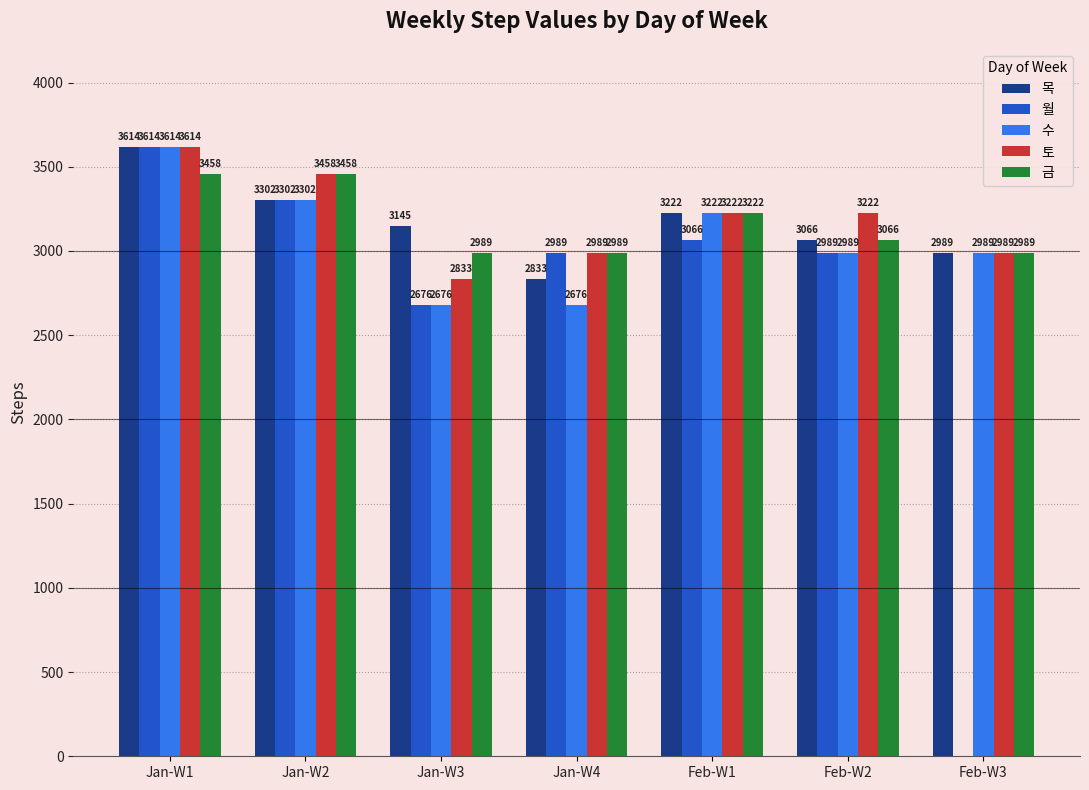

What is the highest value of the 월 series?

3614.5